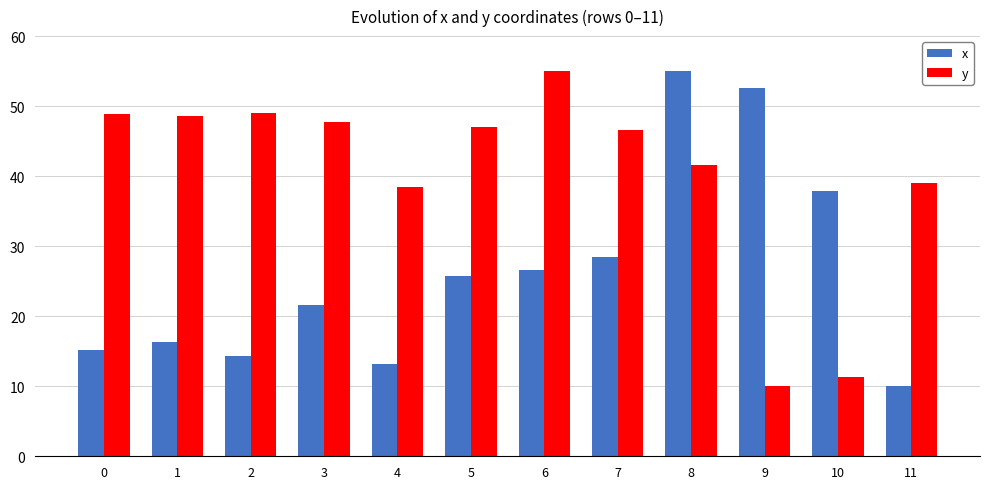

Is the value of x at 3 greater than the value of y at 8?

No